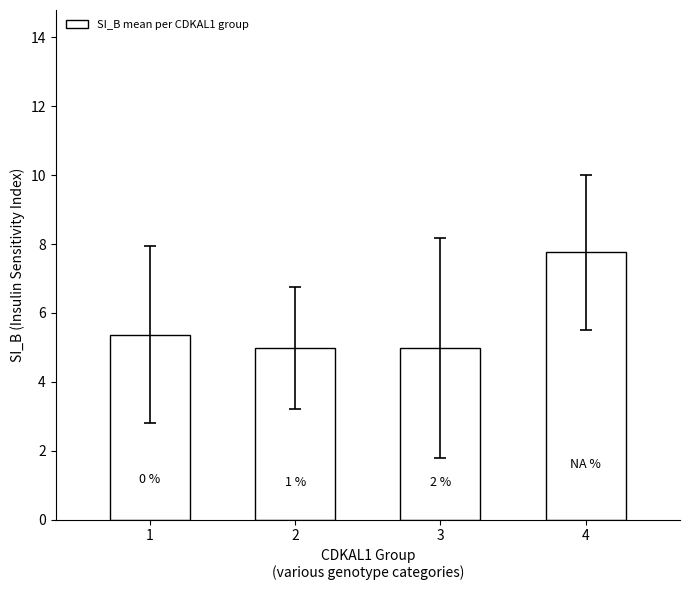

Rank the categories by value from lowest to highest.

3, 2, 1, 4